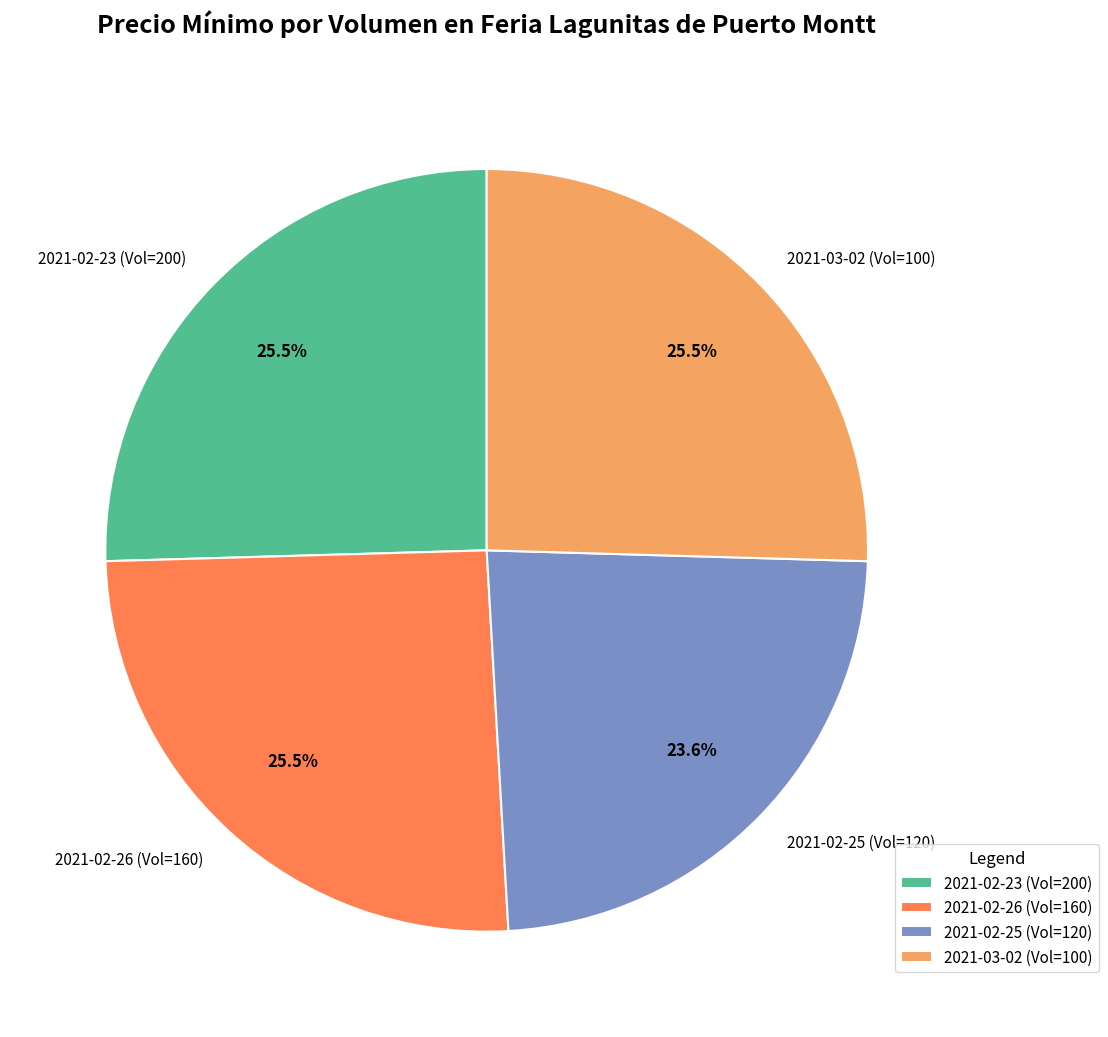

Which slice is the smallest?

2021-02-25 (Vol=120)